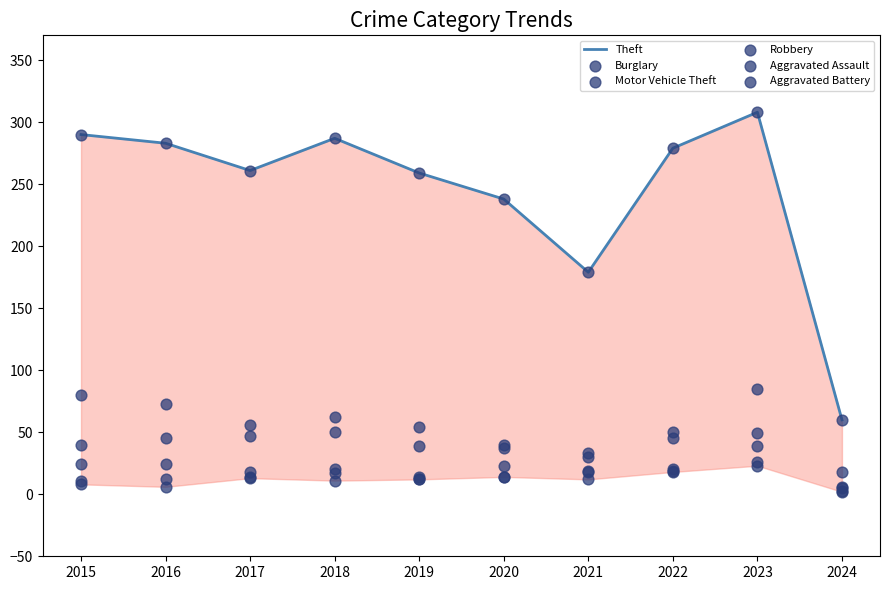

What is the total value across all series at 2016?

443